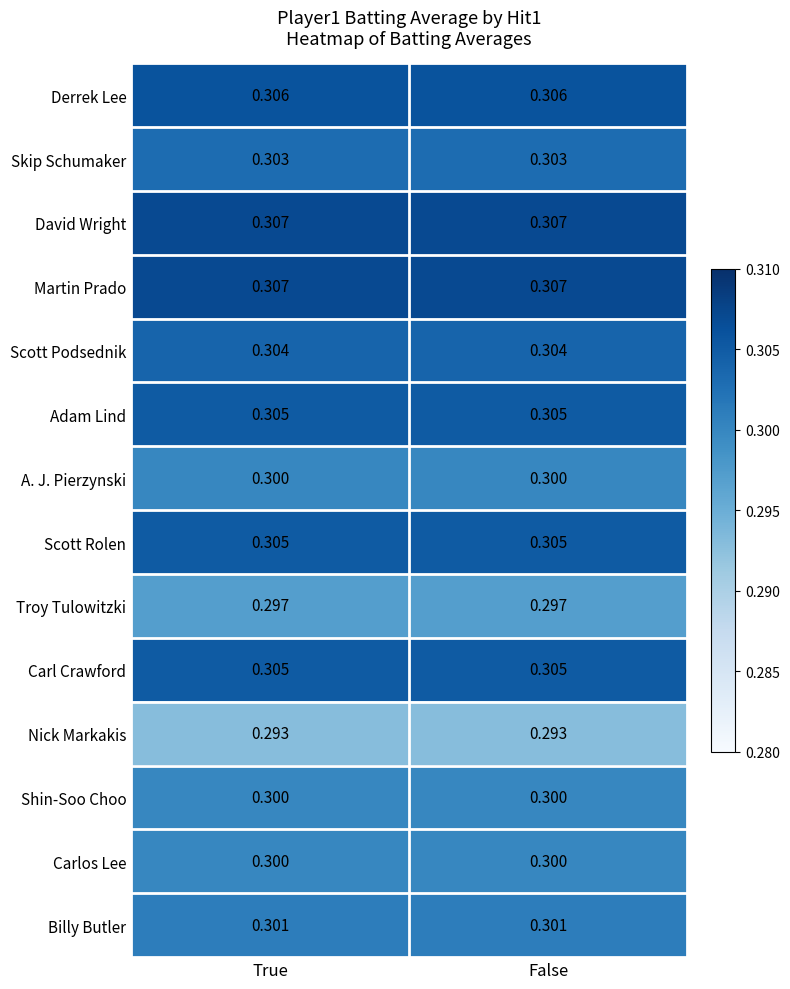

At which category is the sum across all series the highest?

True